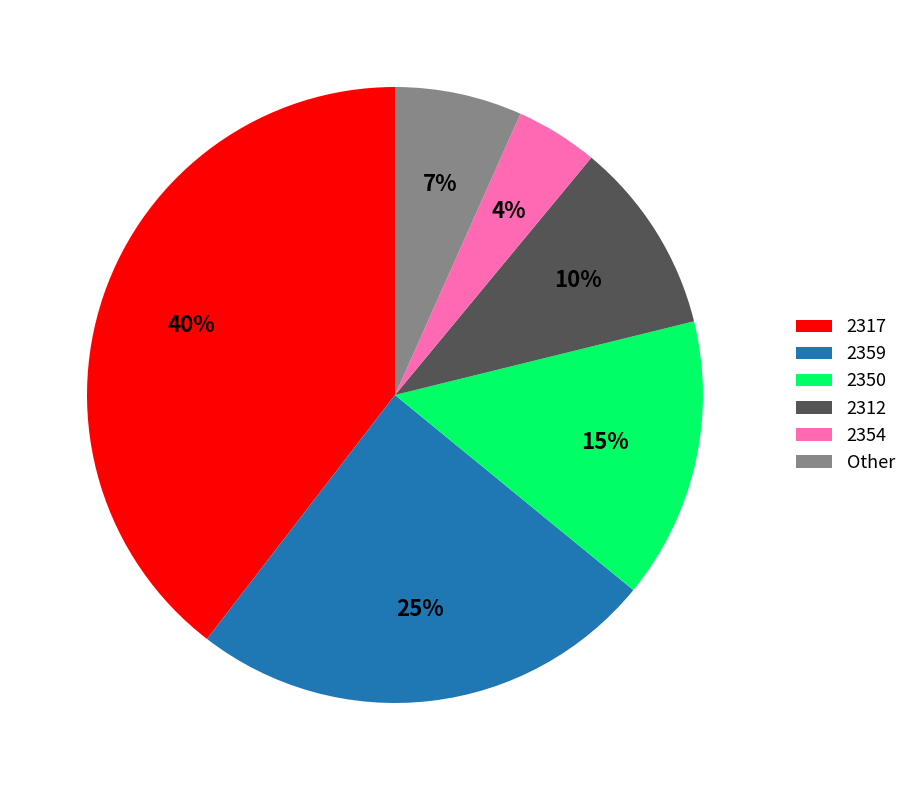

What is the largest slice in the pie chart?

2317